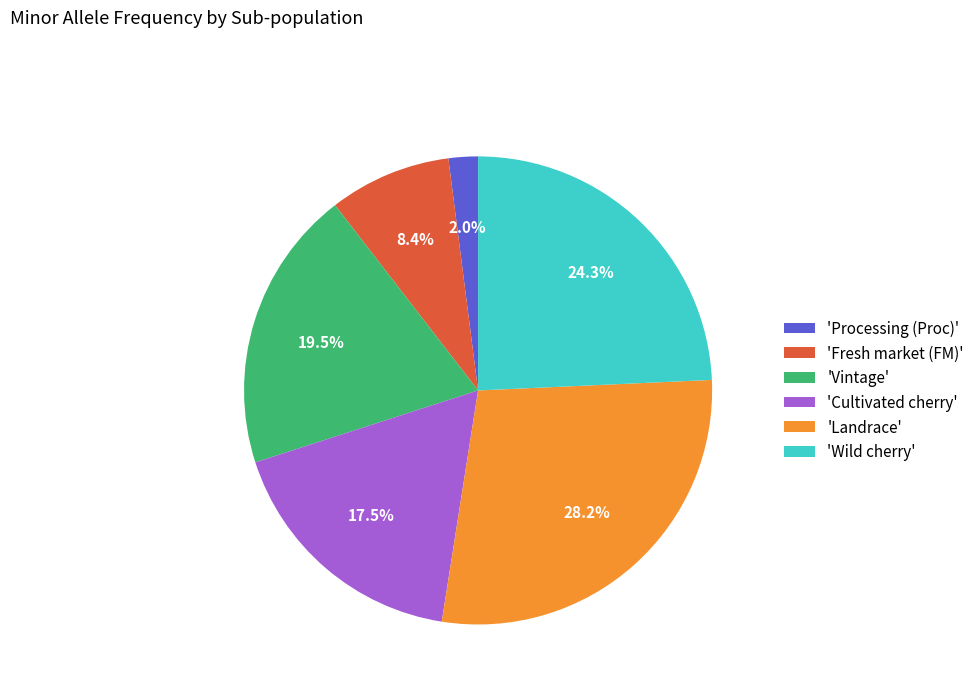

Does any single category account for the majority?

No